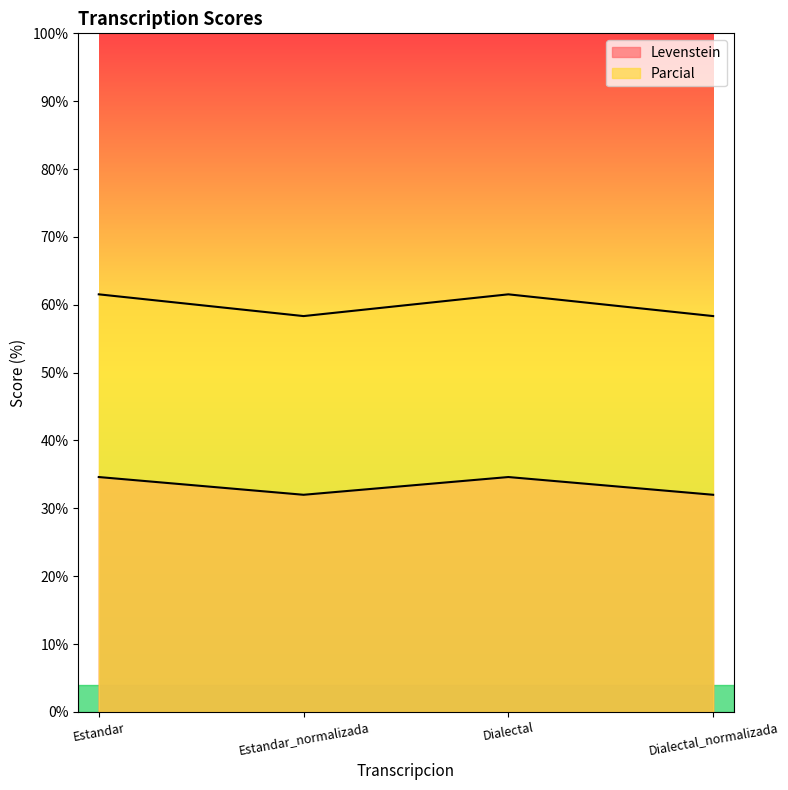

Is the value of Parcial at Dialectal greater than the value of Levenstein at Dialectal?

Yes